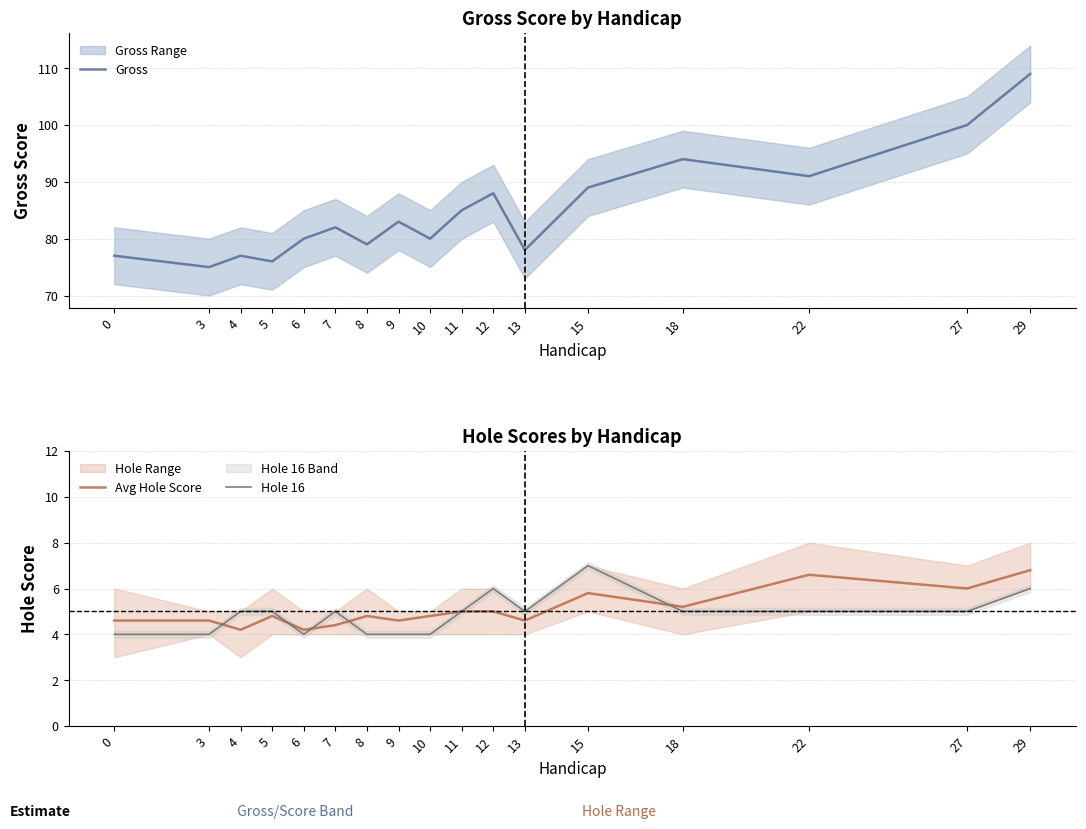

The Hole 16 series shows 4.0 at 9. True or false?

True